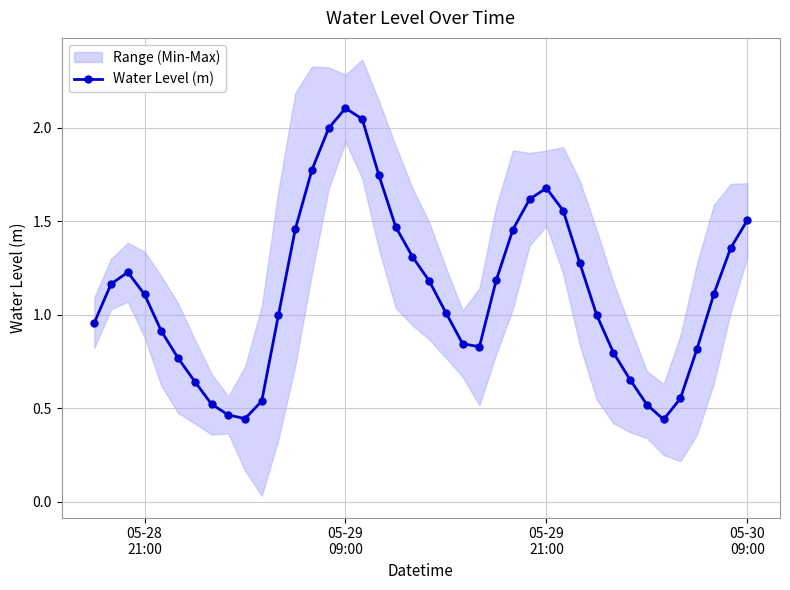

What is the highest value of the Water Level (m) series?

2.1